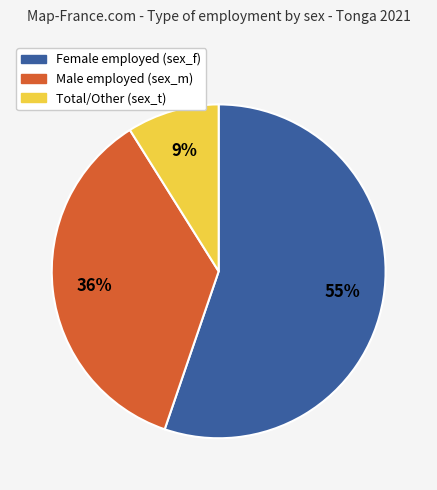

To the nearest percent, what is the average slice percentage?

33%